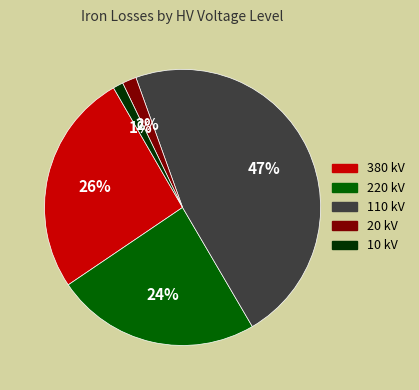

To the nearest percent, what is the average slice percentage?

20%